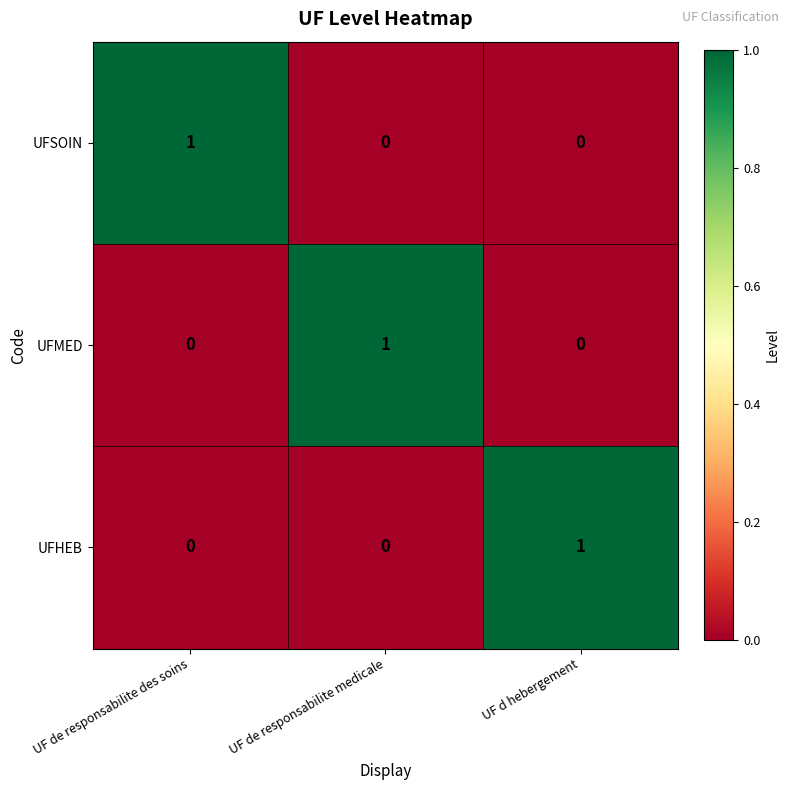

The UFSOIN series shows 0 at UF de responsabilite medicale. True or false?

True